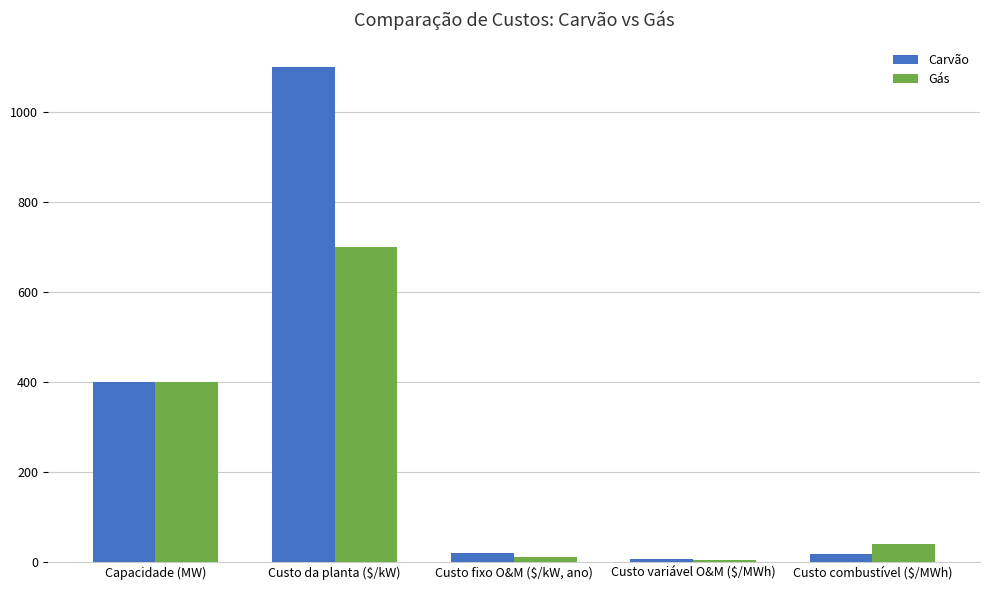

At which label does Gás reach its peak?

Custo da planta ($/kW)